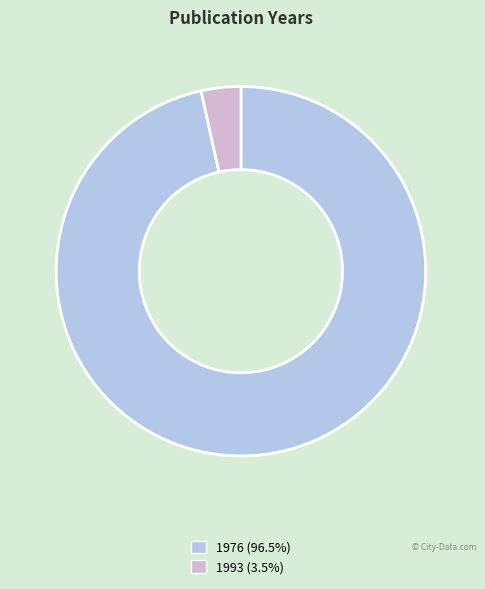

Do 1993 and 1976 together represent more than half of the pie?

Yes